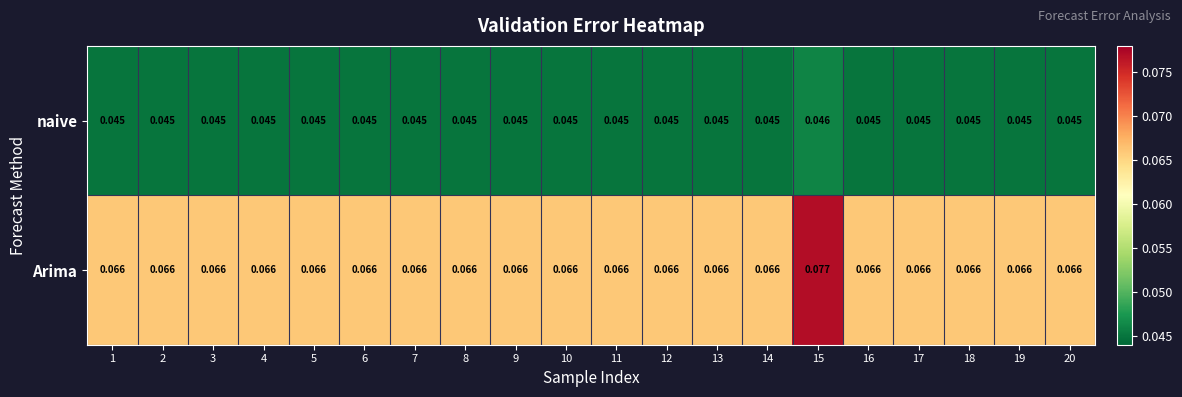

List the series in order of their peak value, lowest first.

naive, Arima